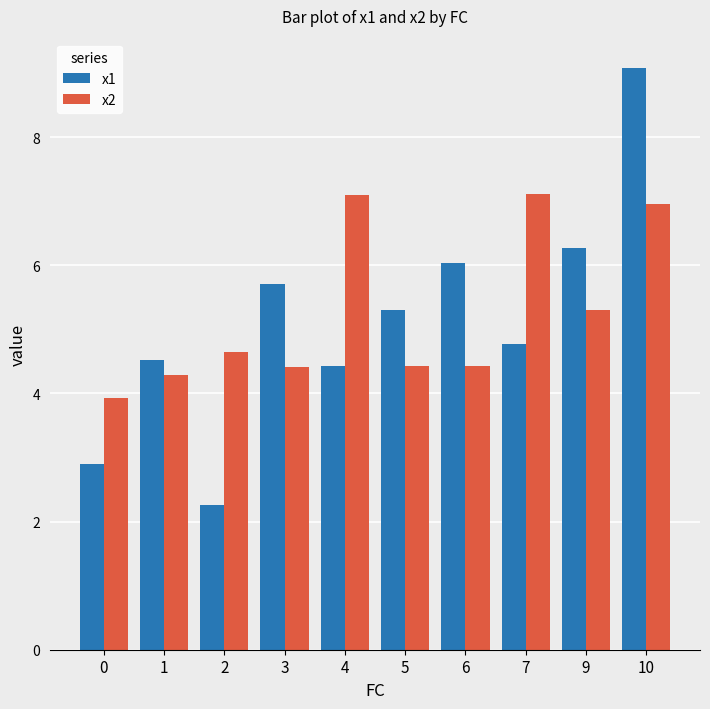

Which series changed the most between 0 and 1?

x1